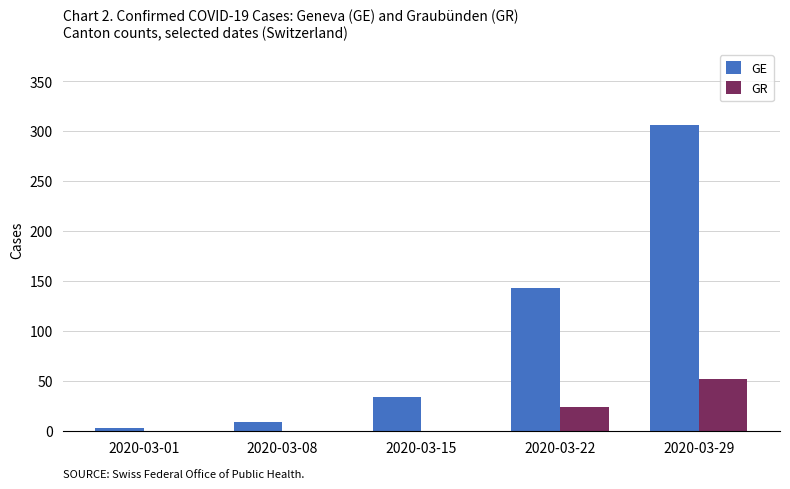

Which series has the largest range (max minus min)?

GE